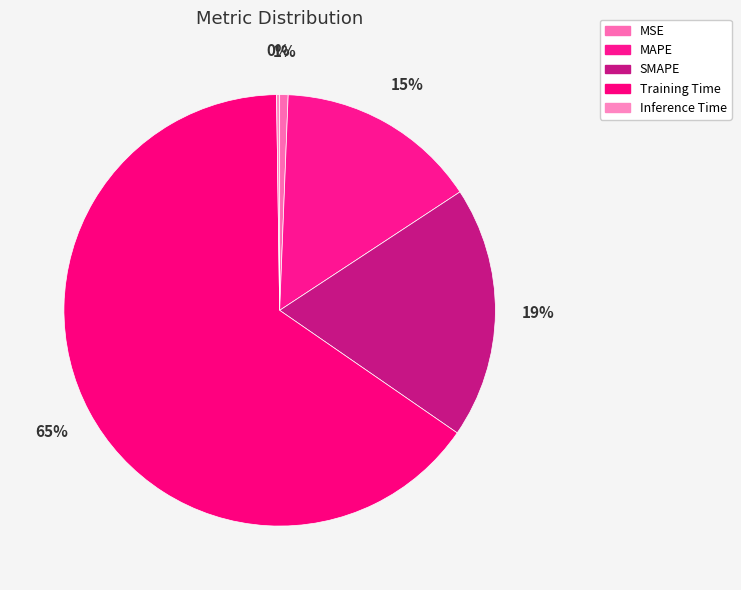

Which category has the biggest portion of the pie?

Training Time